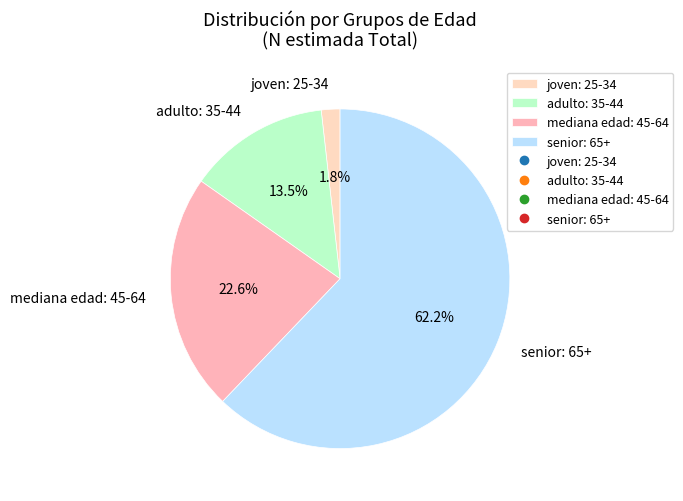

Combined, do senior: 65+ and mediana edad: 45-64 account for over 50%?

Yes